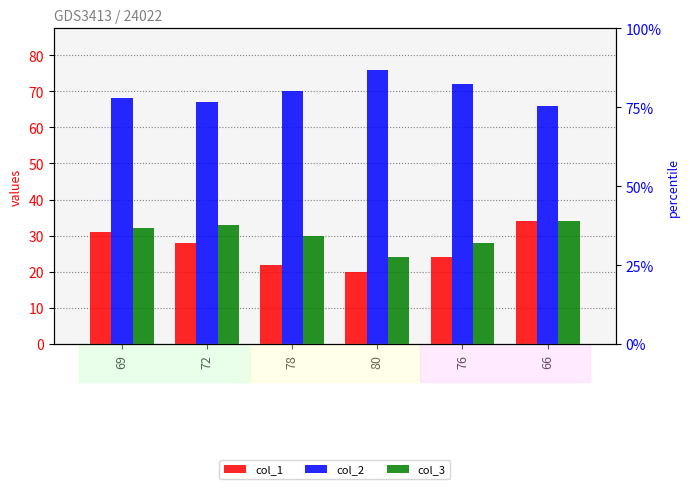

Reading left to right, extract all data points from this chart.

col_1: 69=31	72=28	78=22	80=20	76=24	66=34
col_2: 69=68	72=67	78=70	80=76	76=72	66=66
col_3: 69=32	72=33	78=30	80=24	76=28	66=34